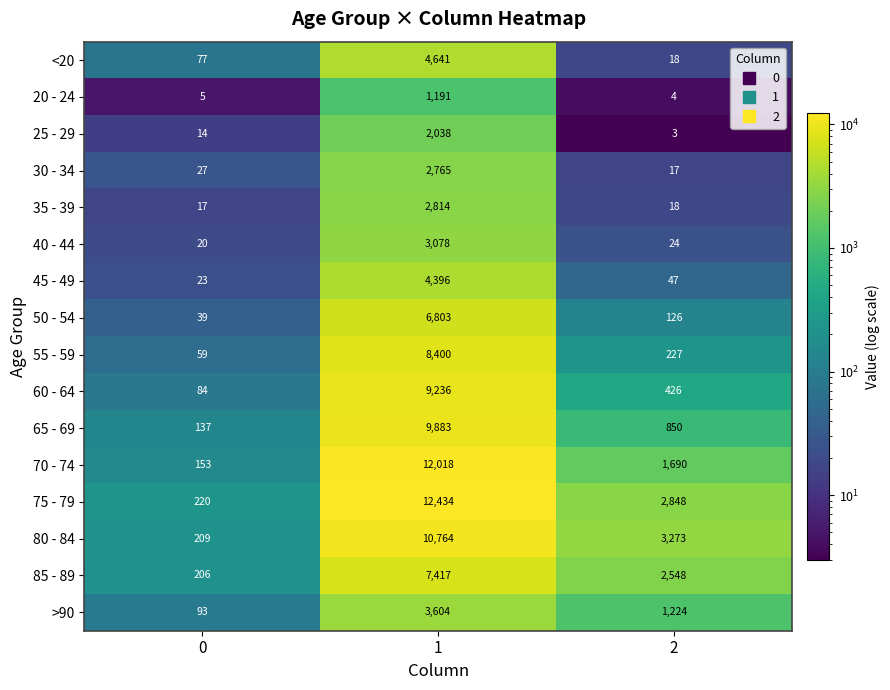

Rank the series by their maximum value, from highest to lowest.

75 - 79, 70 - 74, 80 - 84, 65 - 69, 60 - 64, 55 - 59, 85 - 89, 50 - 54, <20, 45 - 49, >90, 40 - 44, 35 - 39, 30 - 34, 25 - 29, 20 - 24